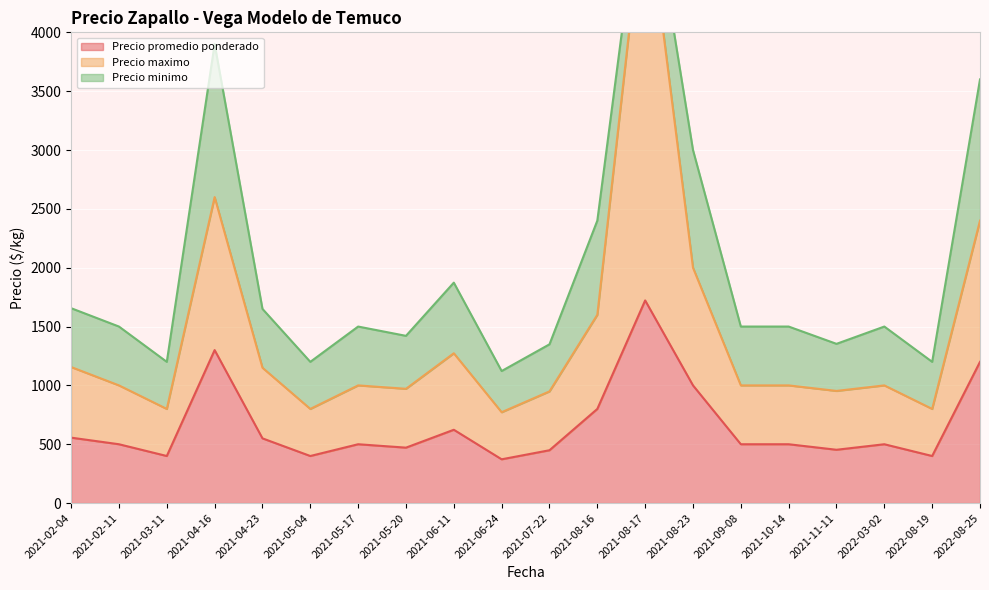

At which category does Precio maximo reach its first local valley?

2021-03-11